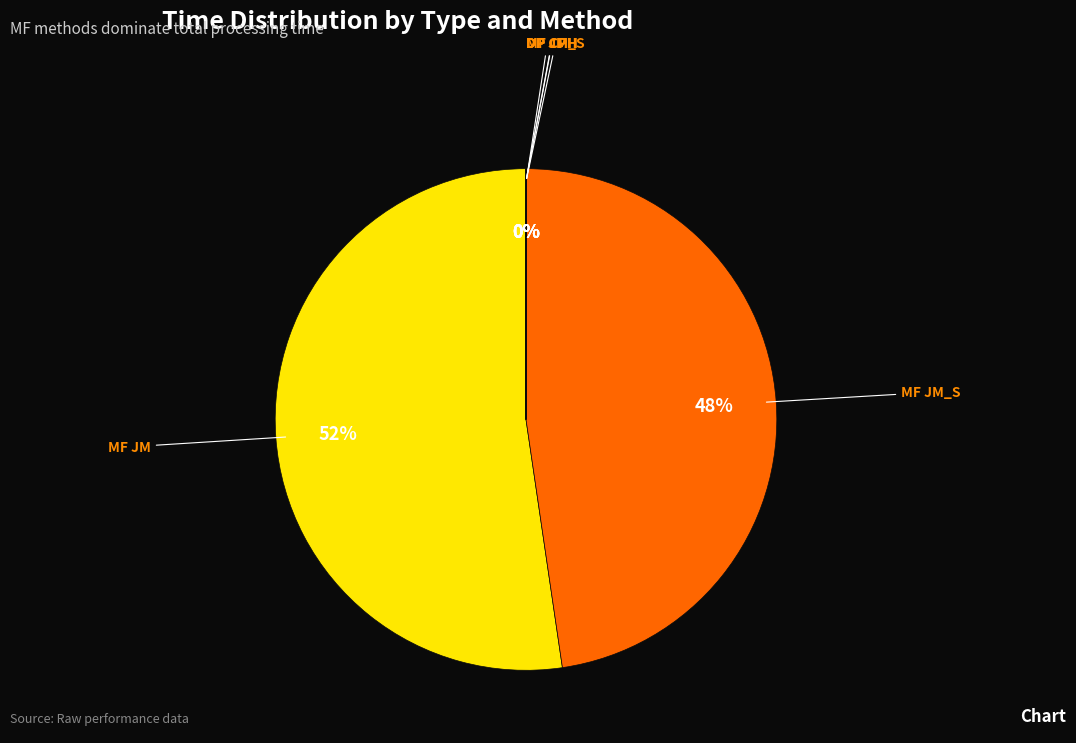

To the nearest percent, what is the combined percentage of MF JM and MF JM_S?

100%